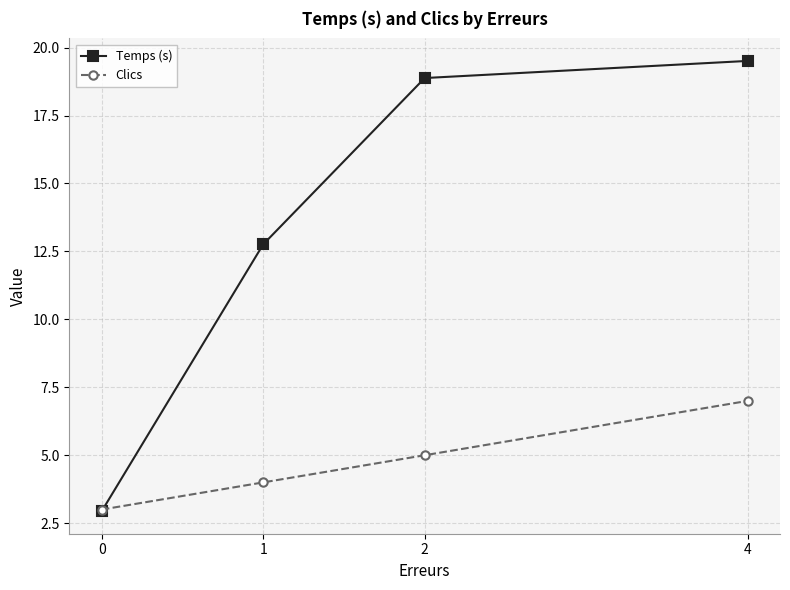

How many values in the Temps (s) series exceed 18?

2